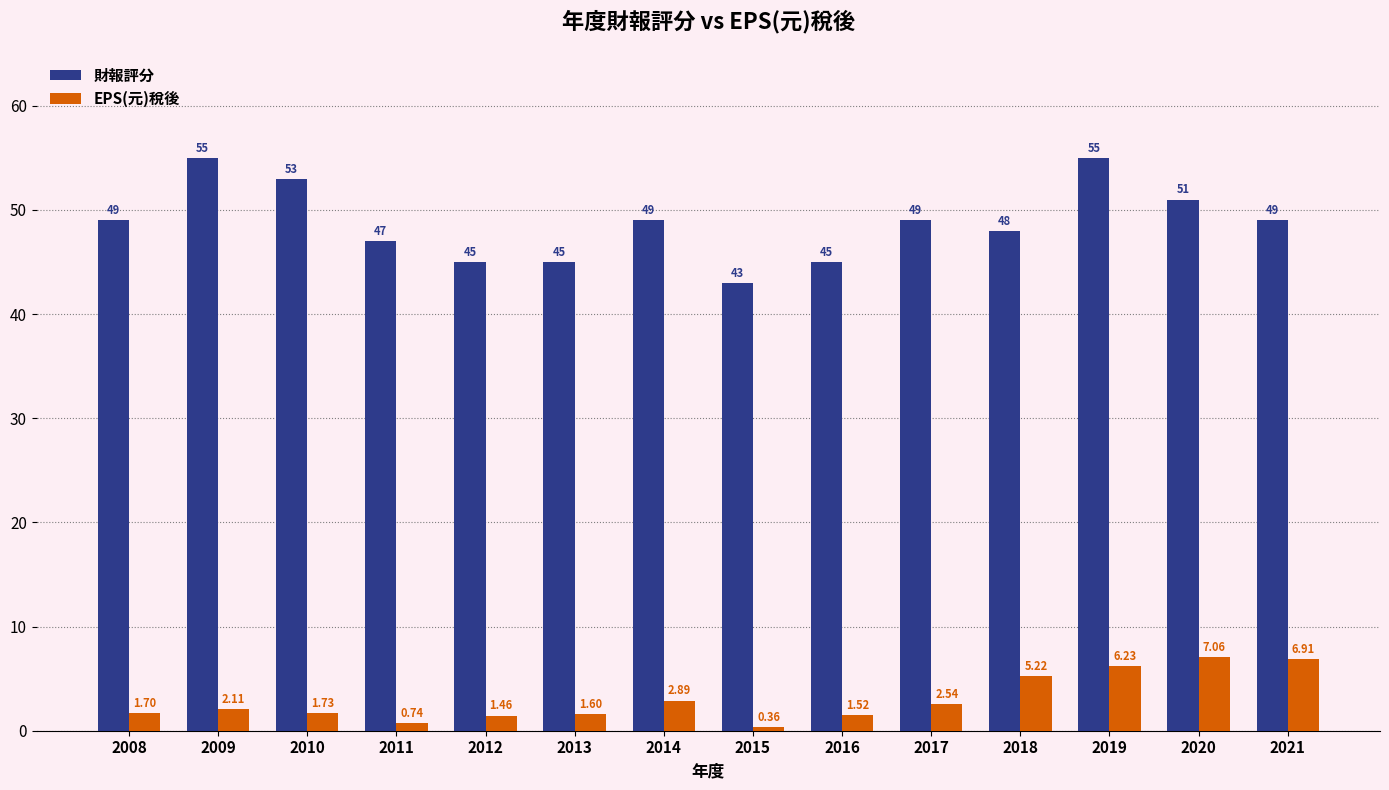

Rank the series by their maximum value, from lowest to highest.

EPS(元)稅後, 財報評分